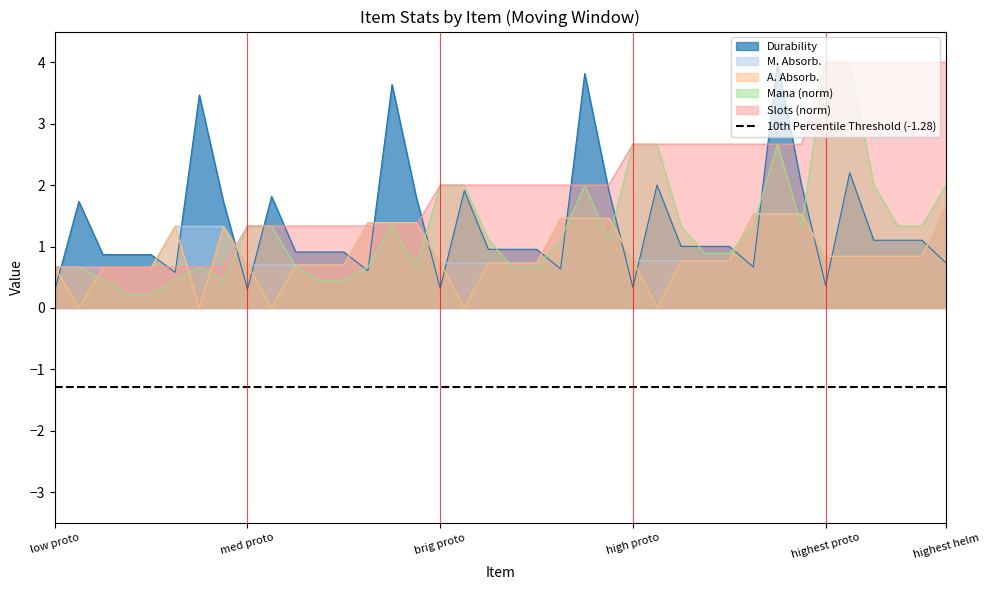

What is the value of the Mana point at the 2nd from the left?

0.7